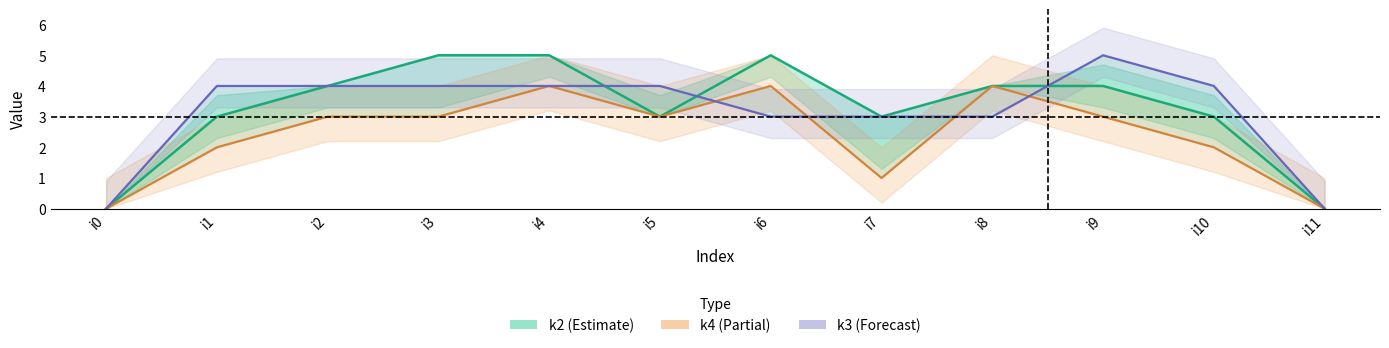

How many data points in k4 are above 3?

3